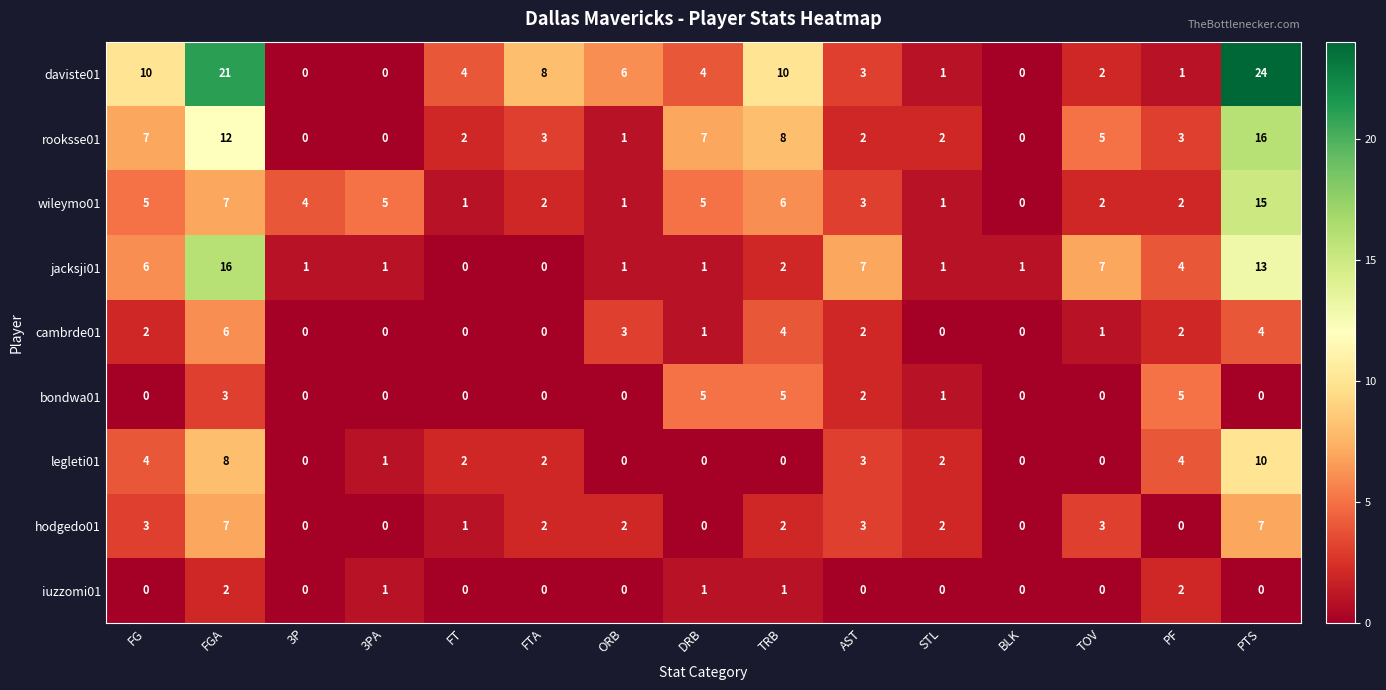

The jacksji01 series shows 28 at FGA. True or false?

False